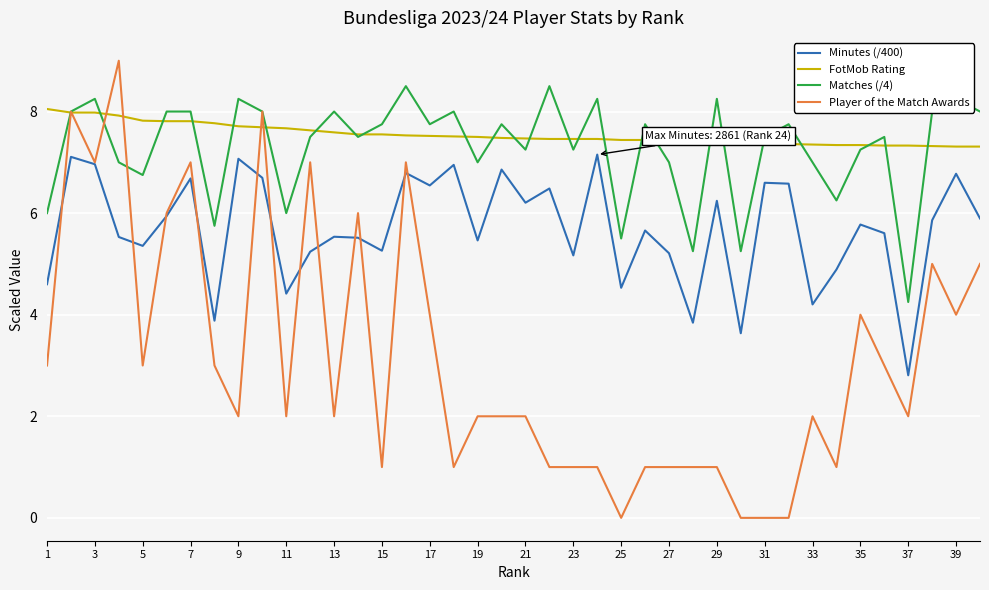

List the series in order of their peak value, highest first.

Player of the Match Awards, Matches (/4), FotMob Rating, Minutes (/400)